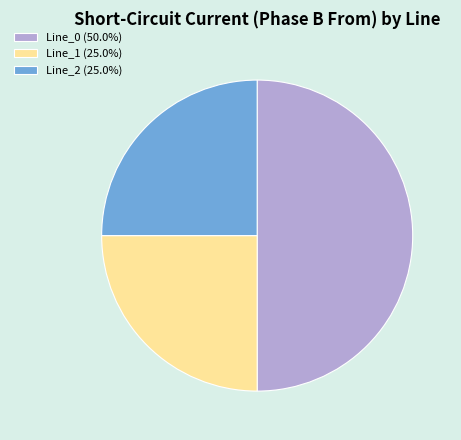

Which category has the biggest portion of the pie?

Line_0